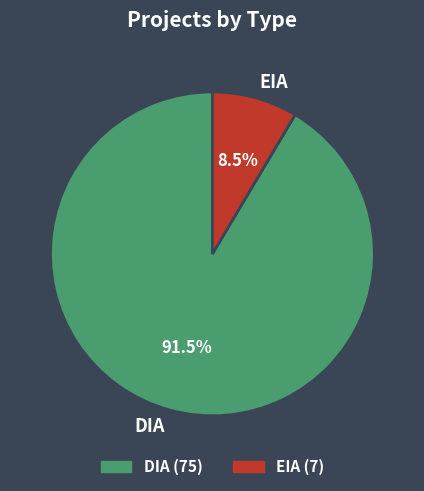

Rank the categories by value from highest to lowest.

DIA, EIA